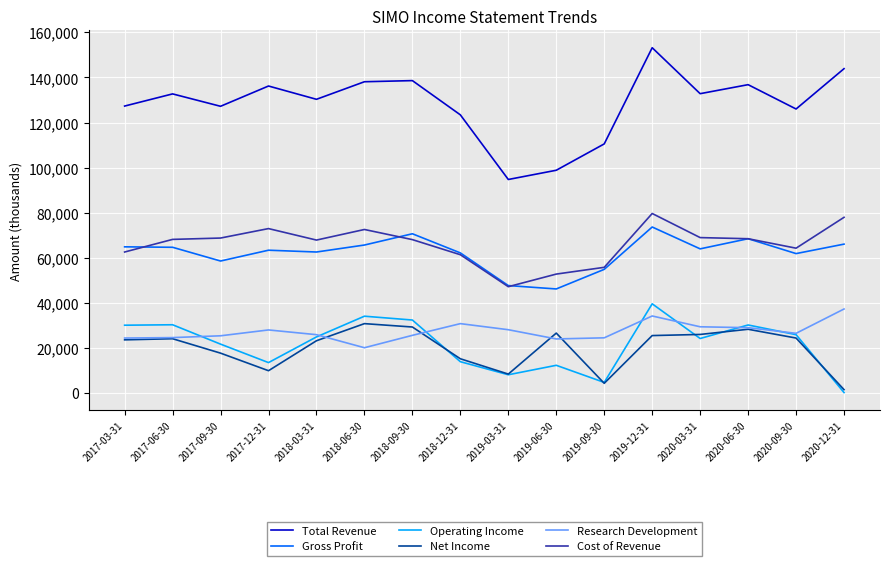

Is this an area chart (filled region under the line)?

No